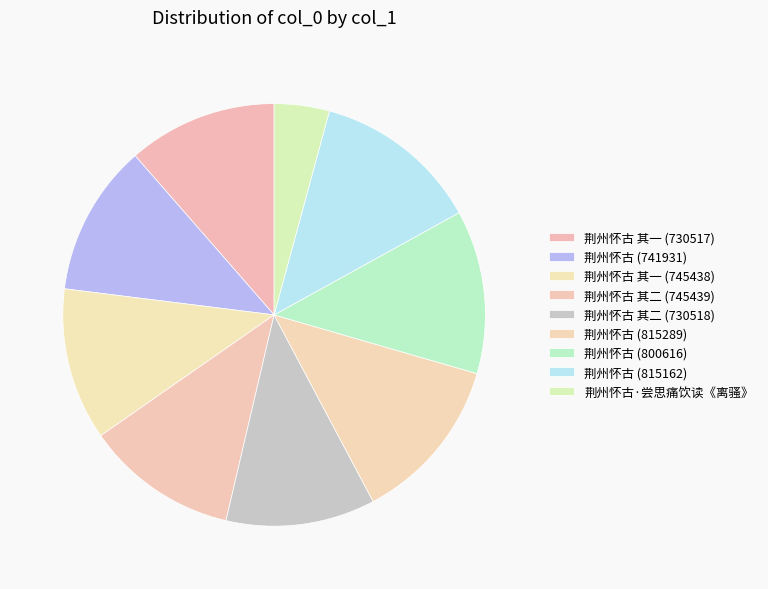

How many segments does this pie chart have?

9